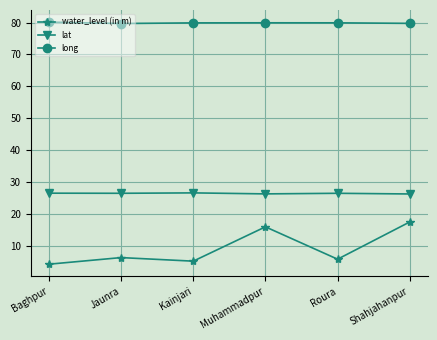

How many categories are shown in the chart?

6